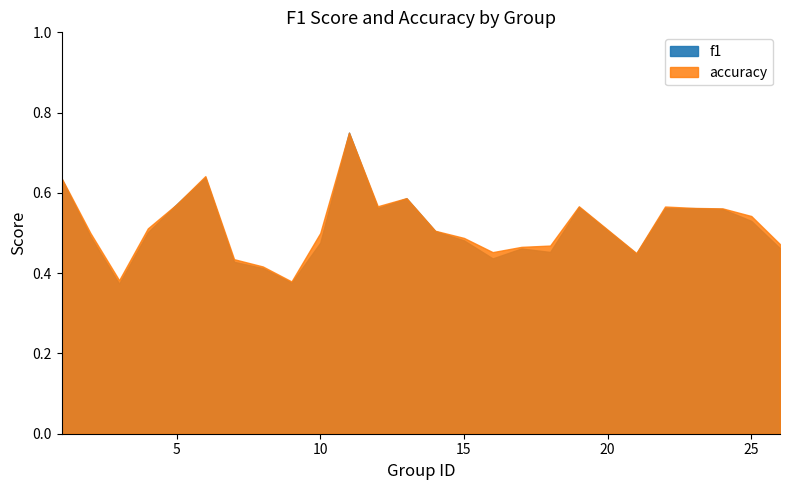

Which series changed the most between 8 and 23?

f1